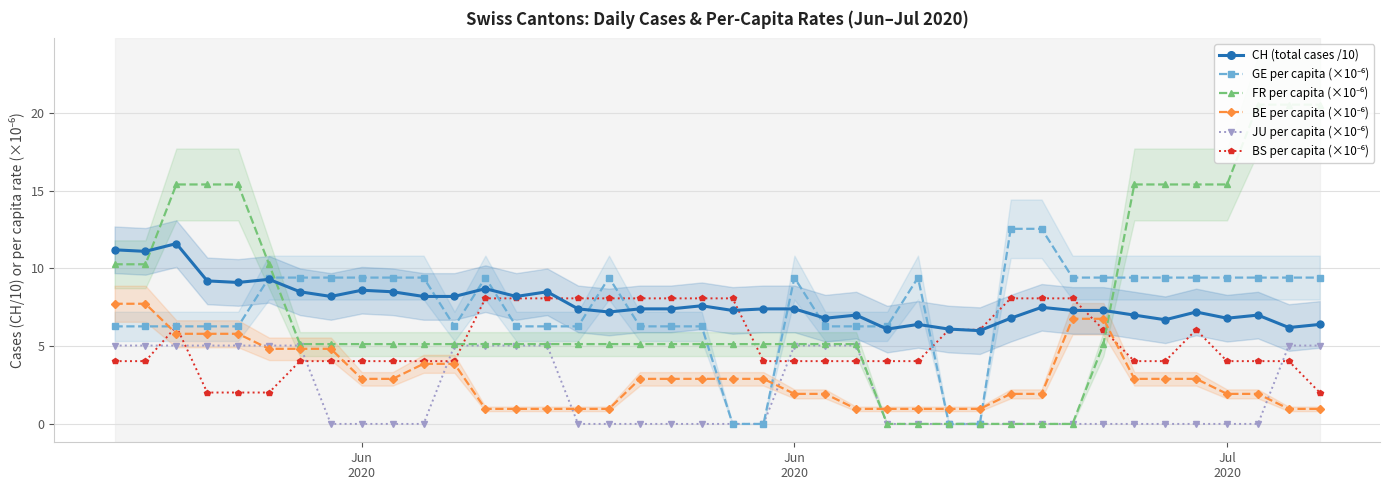

What is the difference between the maximum and minimum values in the BE per capita (×10⁻⁶) series?

6.8